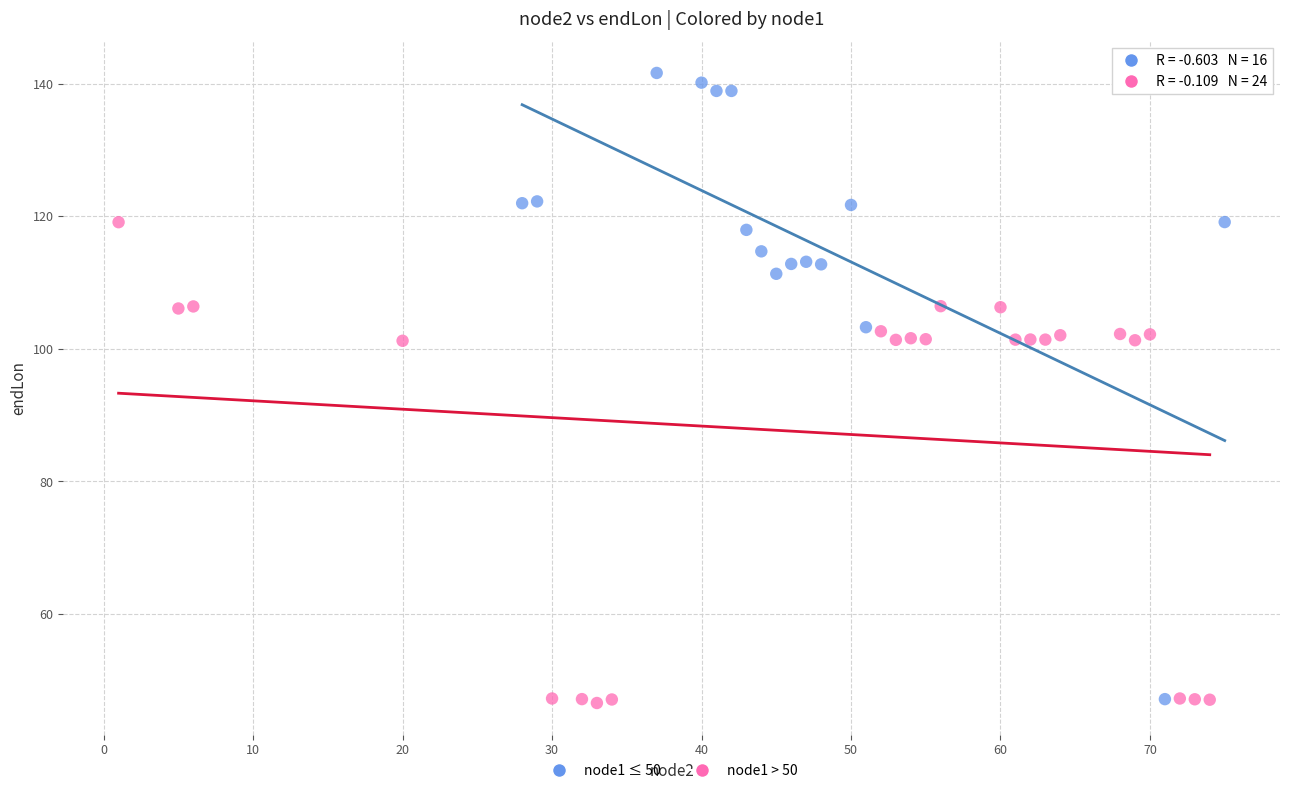

Which series reaches the maximum Y coordinate?

node1 ≤ 50